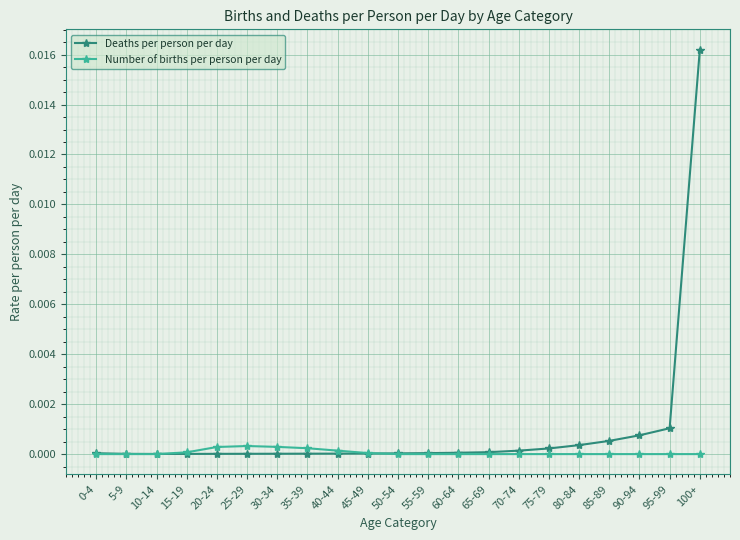

List the series in order of their overall mean, lowest first.

Number of births per person per day, Deaths per person per day